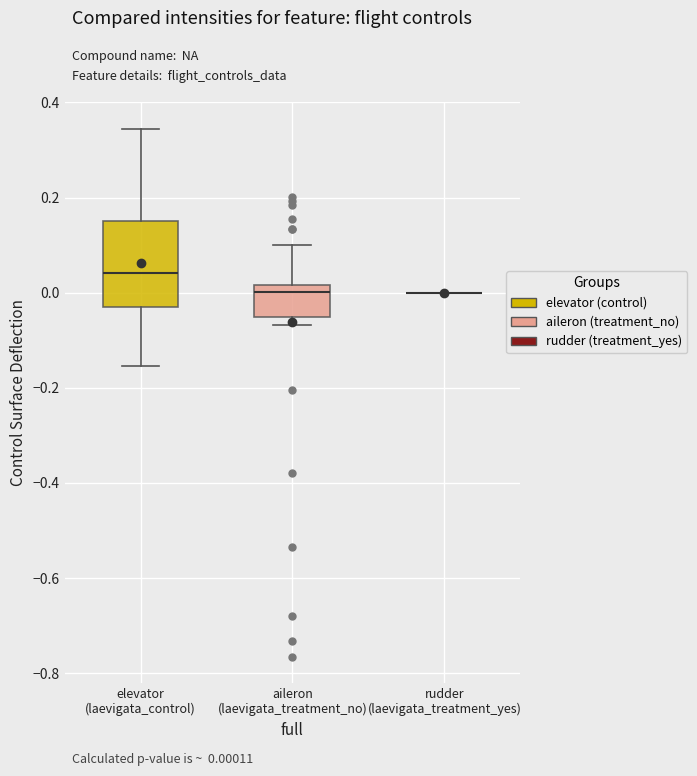

Reading left to right, read every box against the y-axis: the position of its median line, the range the box covers, and the ends of its whiskers. The values are not printed on the chart, so give them approximately, as read against the axis.

elevator (laevigata_control): median 0.04, box -0.04 to 0.16, whiskers -0.16 to 0.34
aileron (laevigata_treatment_no): median 0.00, box -0.06 to 0.02, whiskers -0.06 (just below the box's lower edge) to 0.10
rudder (laevigata_treatment_yes): box collapsed to a line at 0.00, whiskers 0.00 to 0.00